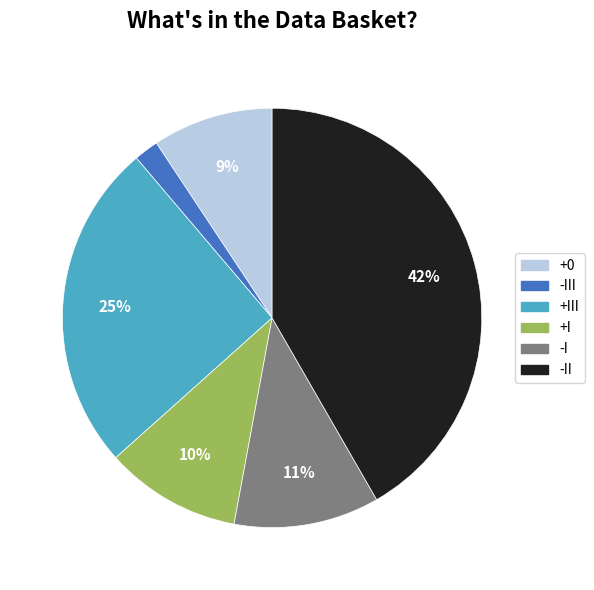

To the nearest percent, what is the difference between the largest and smallest slice percentages?

40%